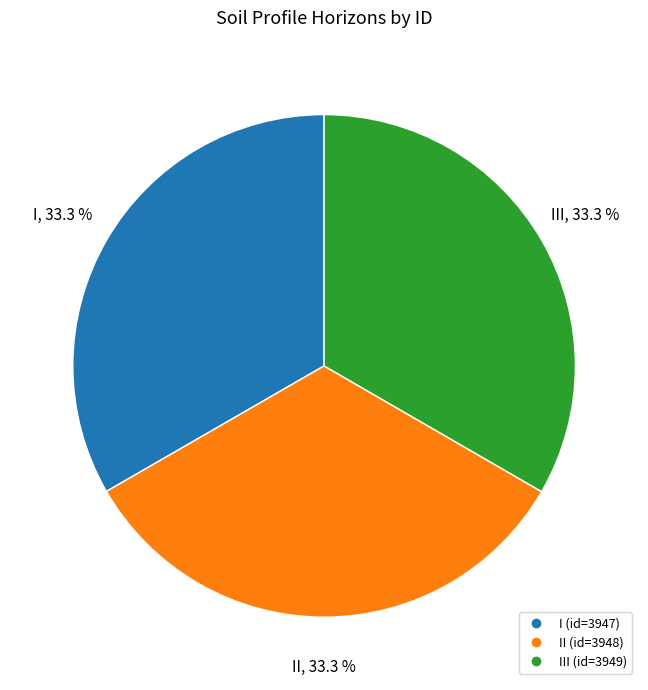

Is there any slice that represents more than half of the pie?

No